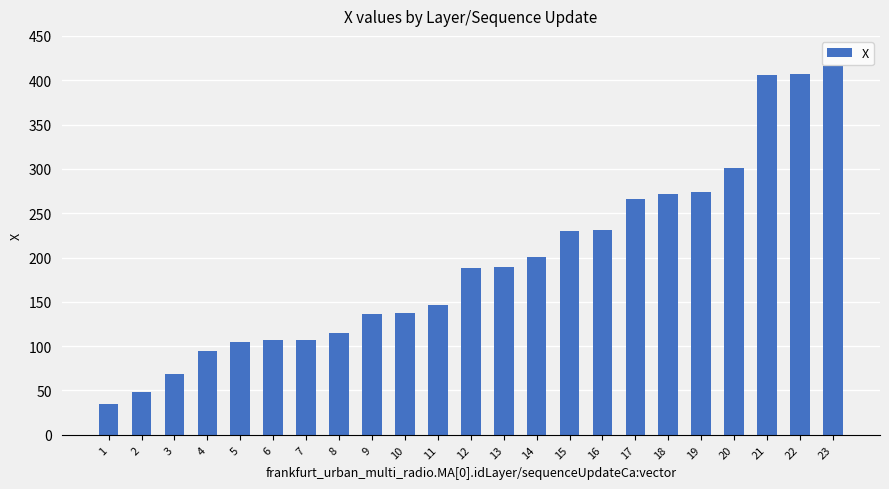

What is the change in value from 14 to 22?

+206.5